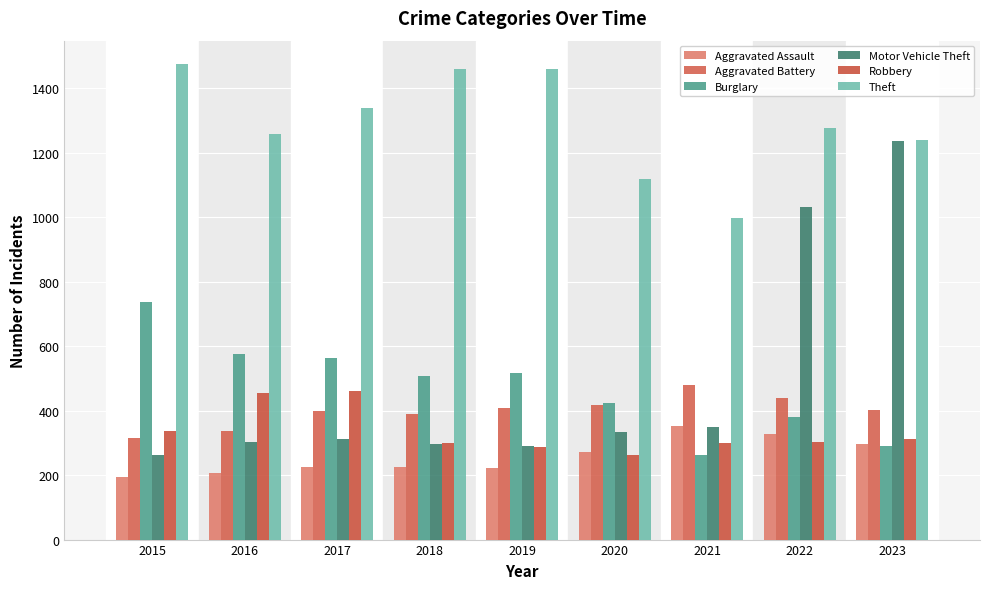

What is the difference between the maximum and second lowest values in the Robbery series?

173